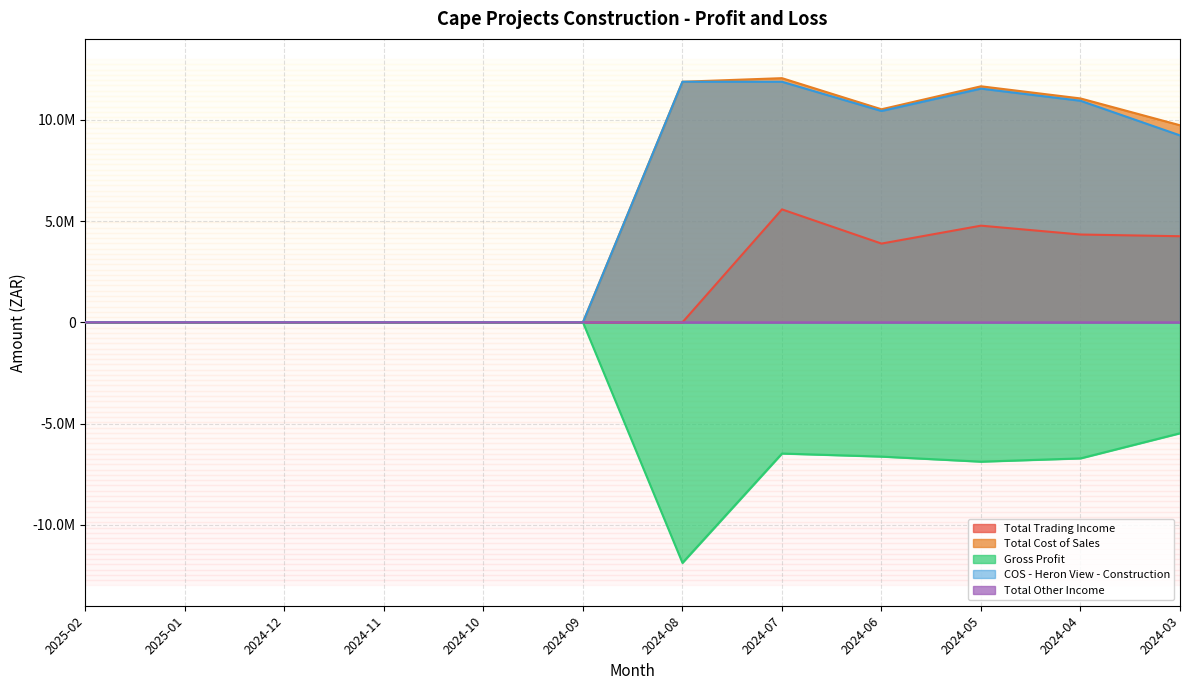

Where is the first local minimum for COS - Heron View - Construction?

2024-06